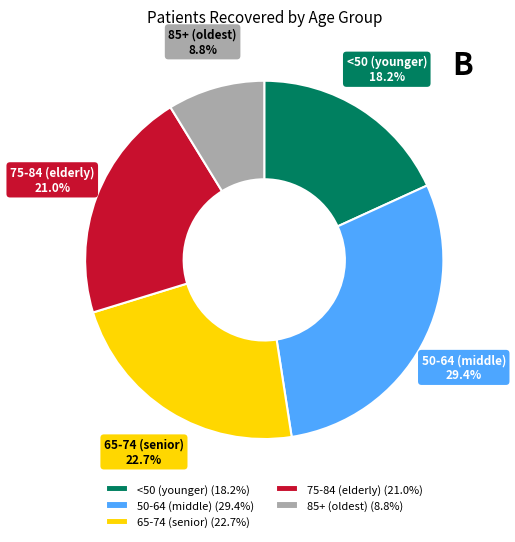

What is the total percentage of 65-74 (senior) and <50 (younger)?

40.9%